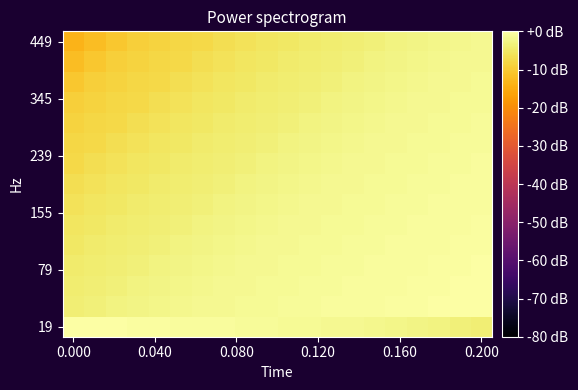

How many distinct data groups are displayed?

15